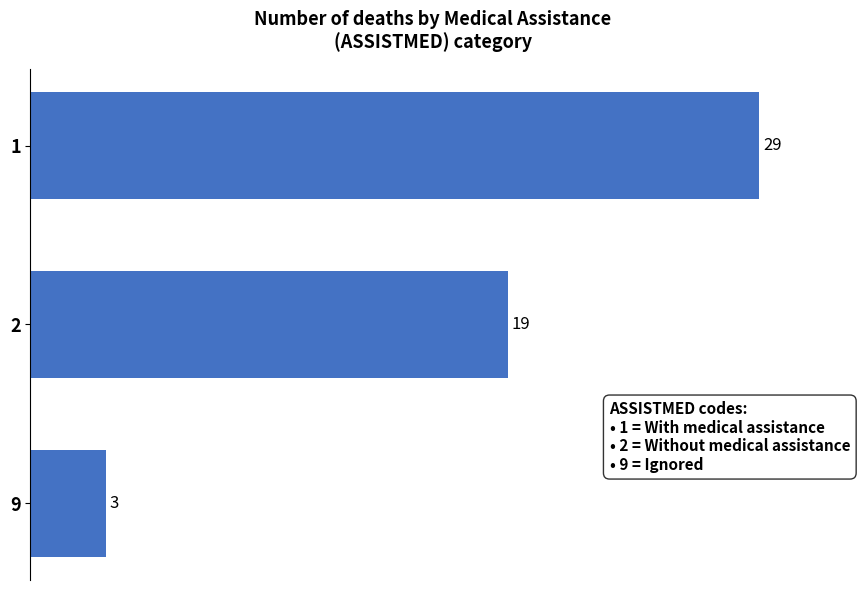

List the labels in order of value, largest first.

1, 2, 9